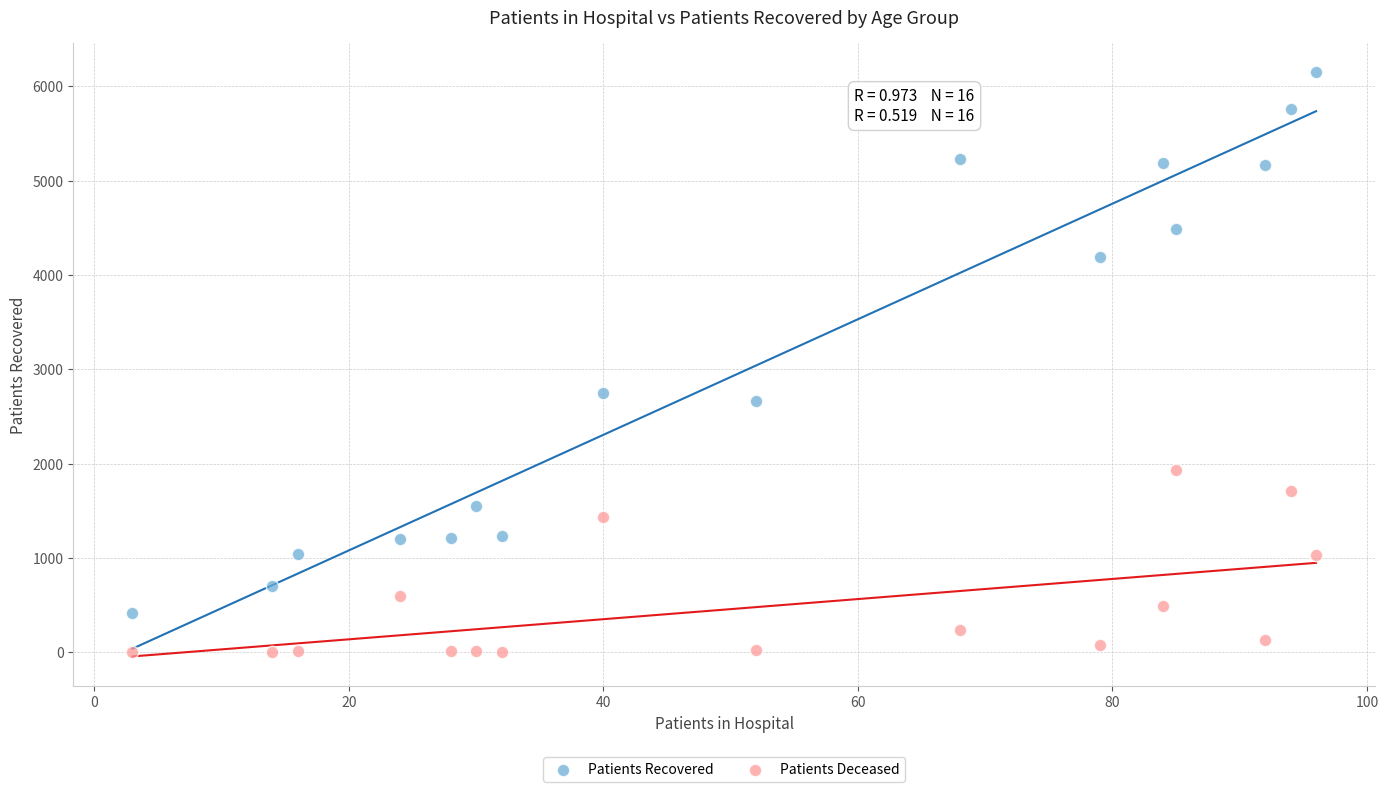

Which series reaches the maximum Y coordinate?

Patients Recovered